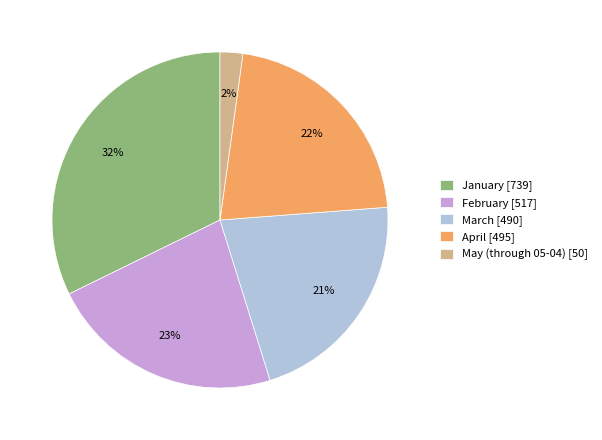

Does any single category account for the majority?

No